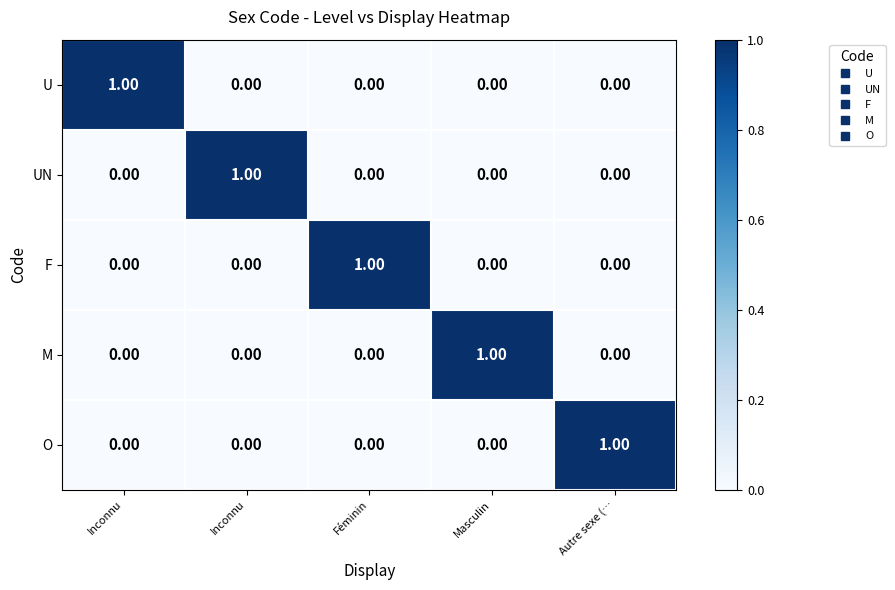

How many data points in UN are above 0?

1